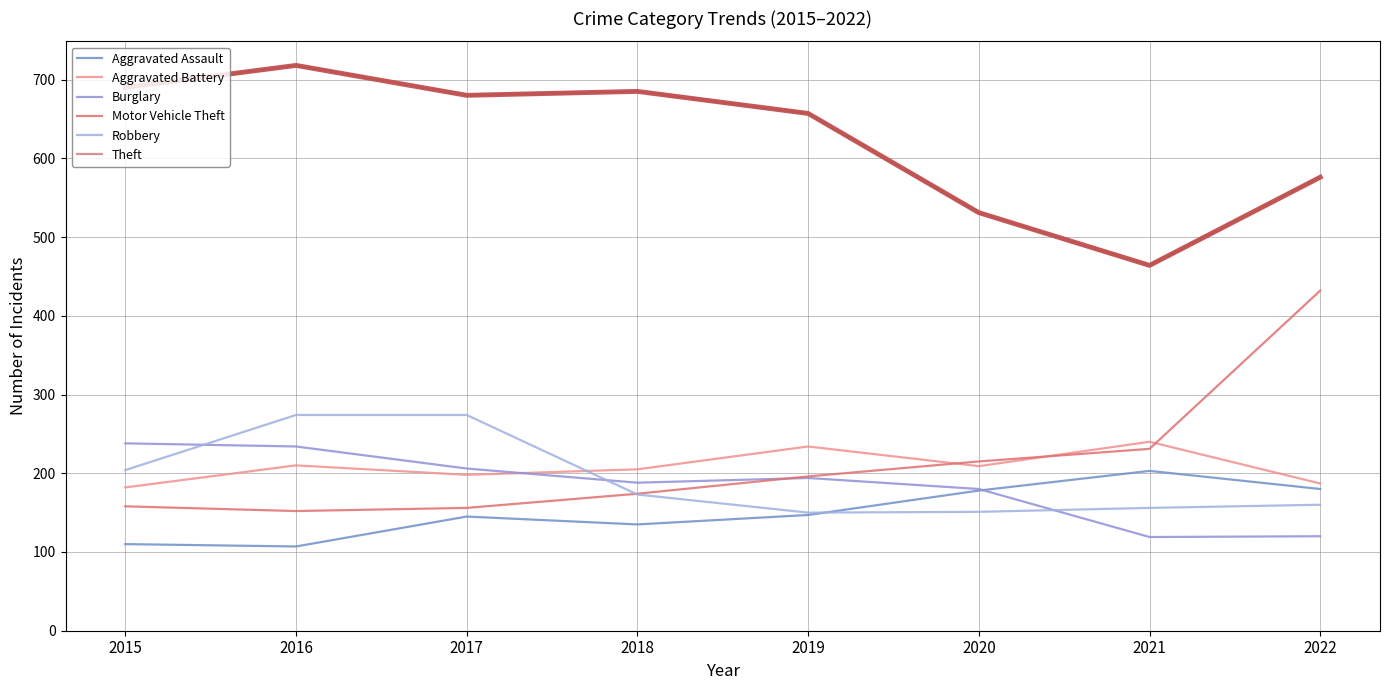

The Burglary series shows 382 at 2015. True or false?

False